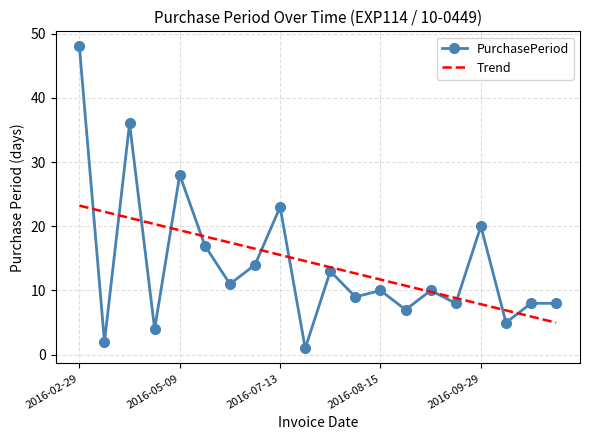

What is the smallest value displayed?

1